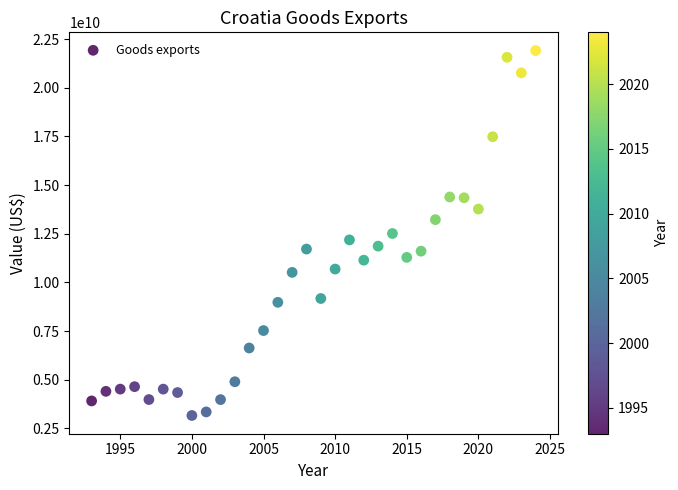

What is the range of X values (max minus min)?

31.0